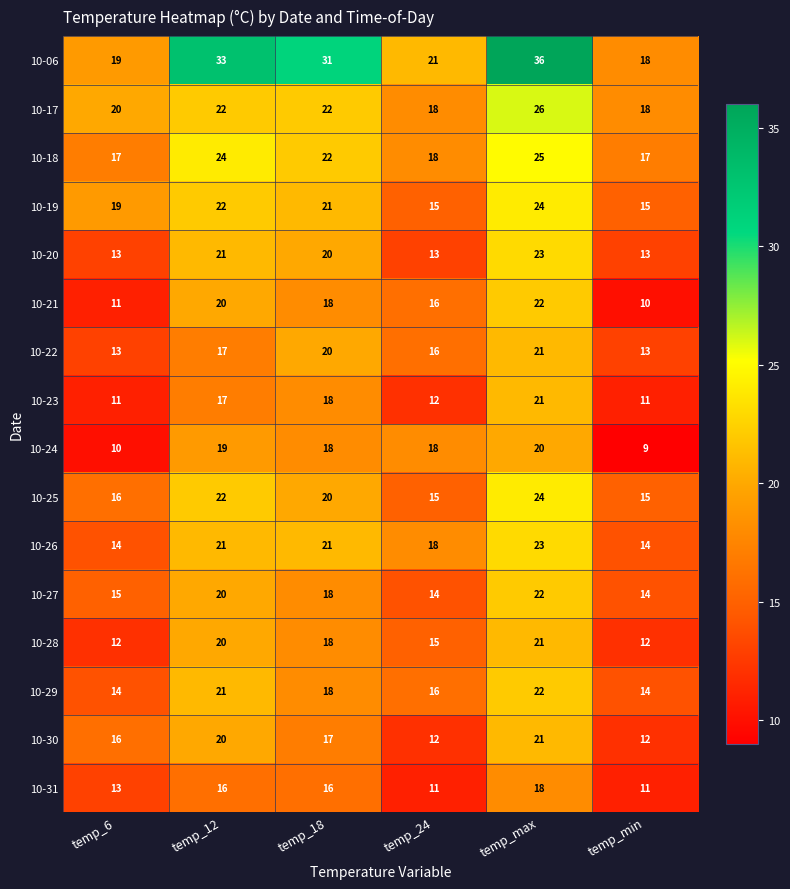

Is the value of 10-26 at temp_24 greater than the value of 10-19 at temp_6?

No